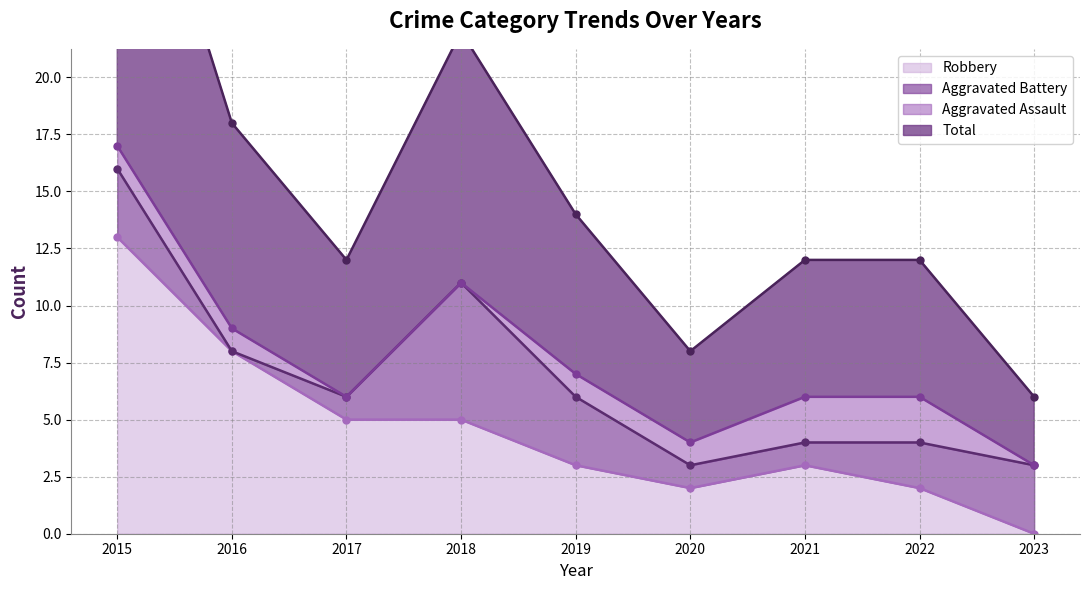

True or false: Robbery and Total cross at least once.

False